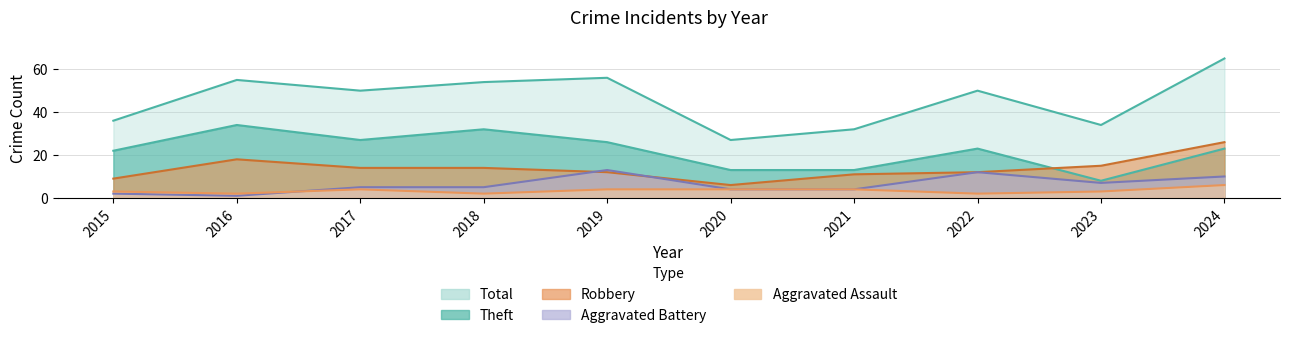

At which category is the sum across all series the highest?

2024